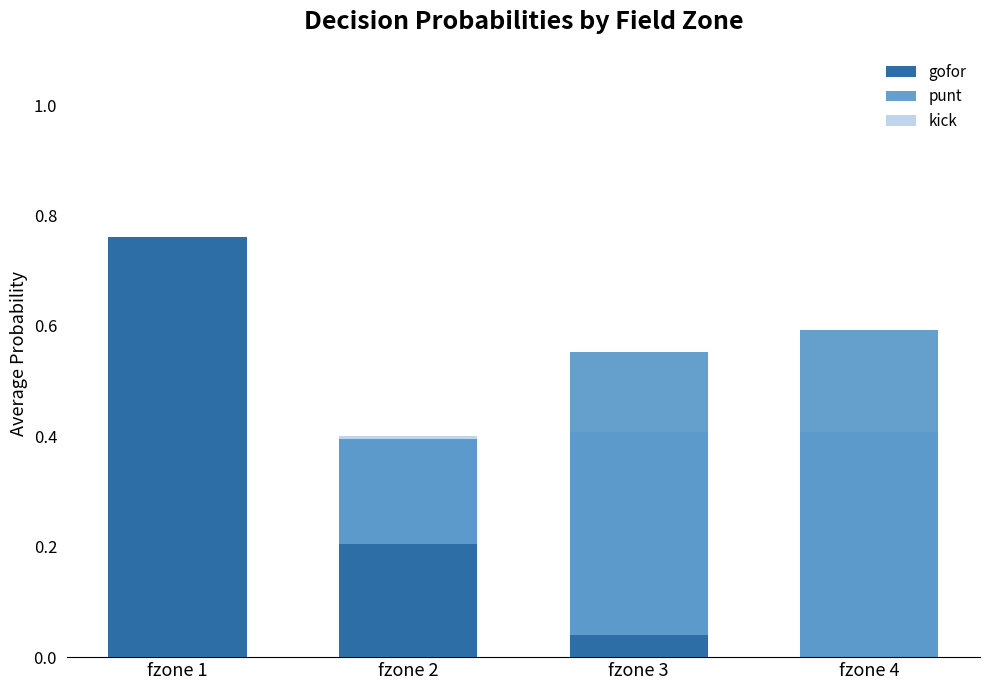

What is the value of the gofor bar at the 2nd from the left?

0.2